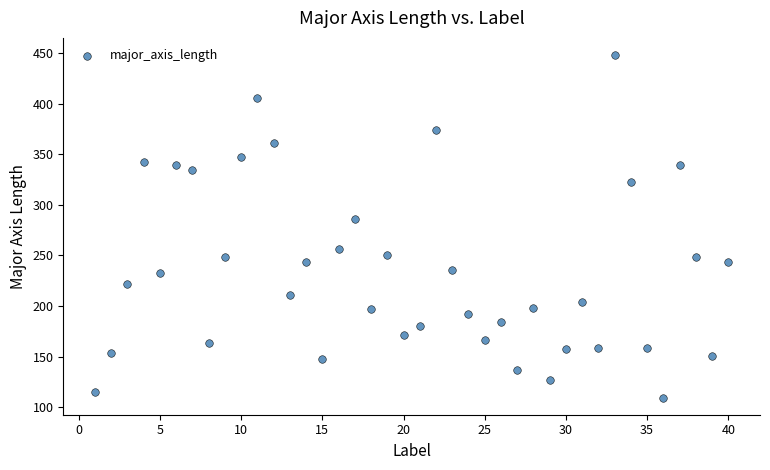

What is the range of X values (max minus min)?

39.0